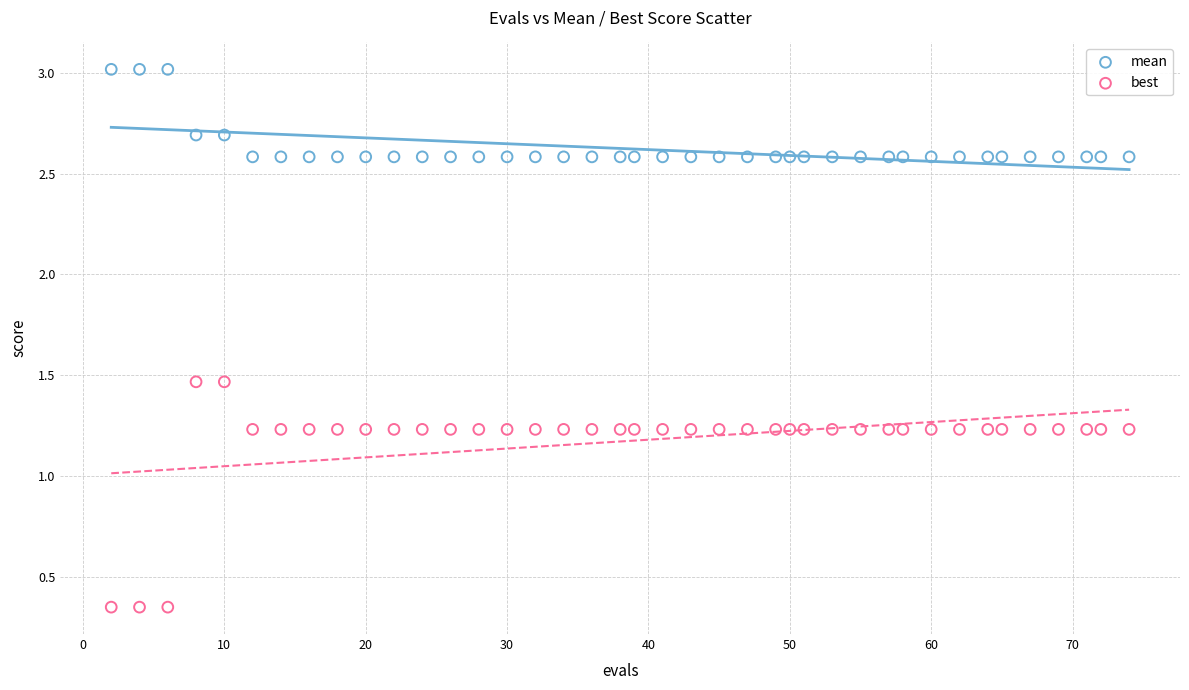

Which series reaches the minimum Y coordinate?

best